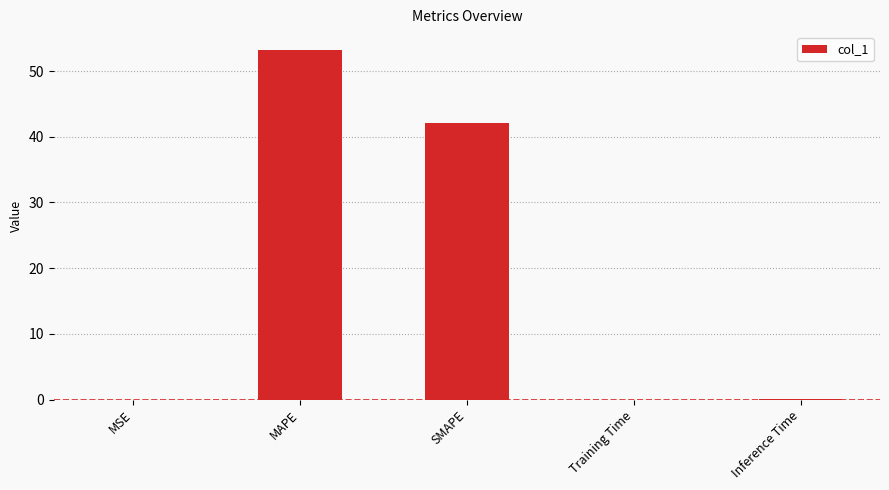

Which has a higher value, Training Time or MAPE?

MAPE